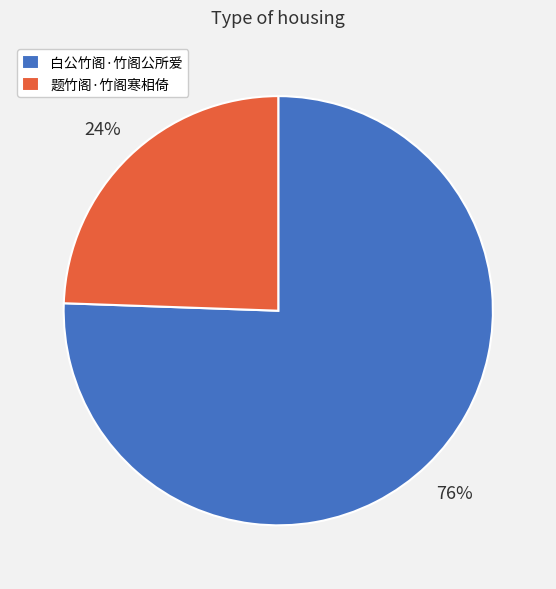

Rank the categories by value from highest to lowest.

白公竹阁·竹阁公所爱, 题竹阁·竹阁寒相倚